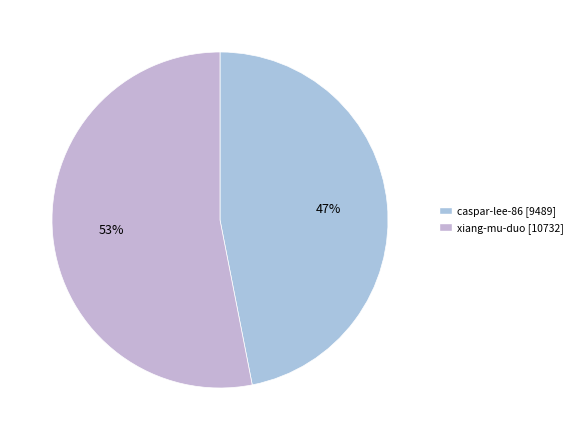

Is it true that caspar-lee-86 is 47% of the pie?

True